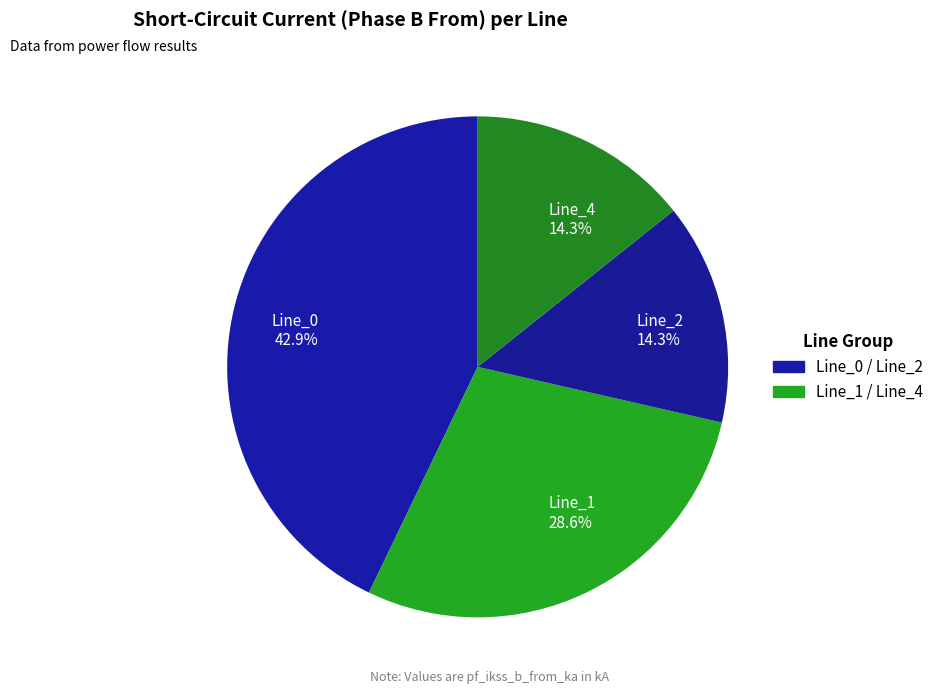

What is the largest slice in the pie chart?

Line_0